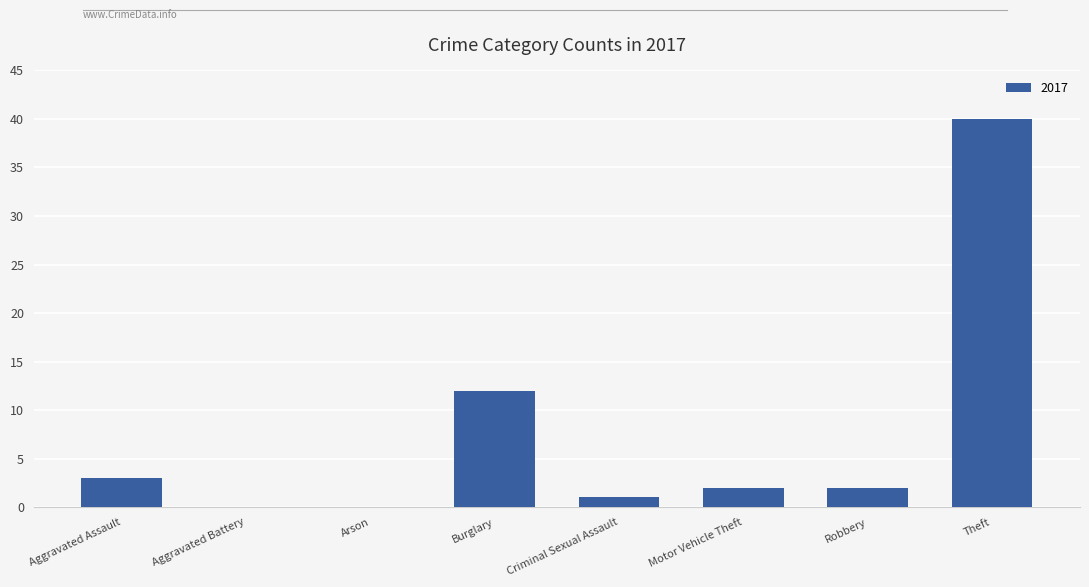

Where is the data nearest to the value 20?

Burglary